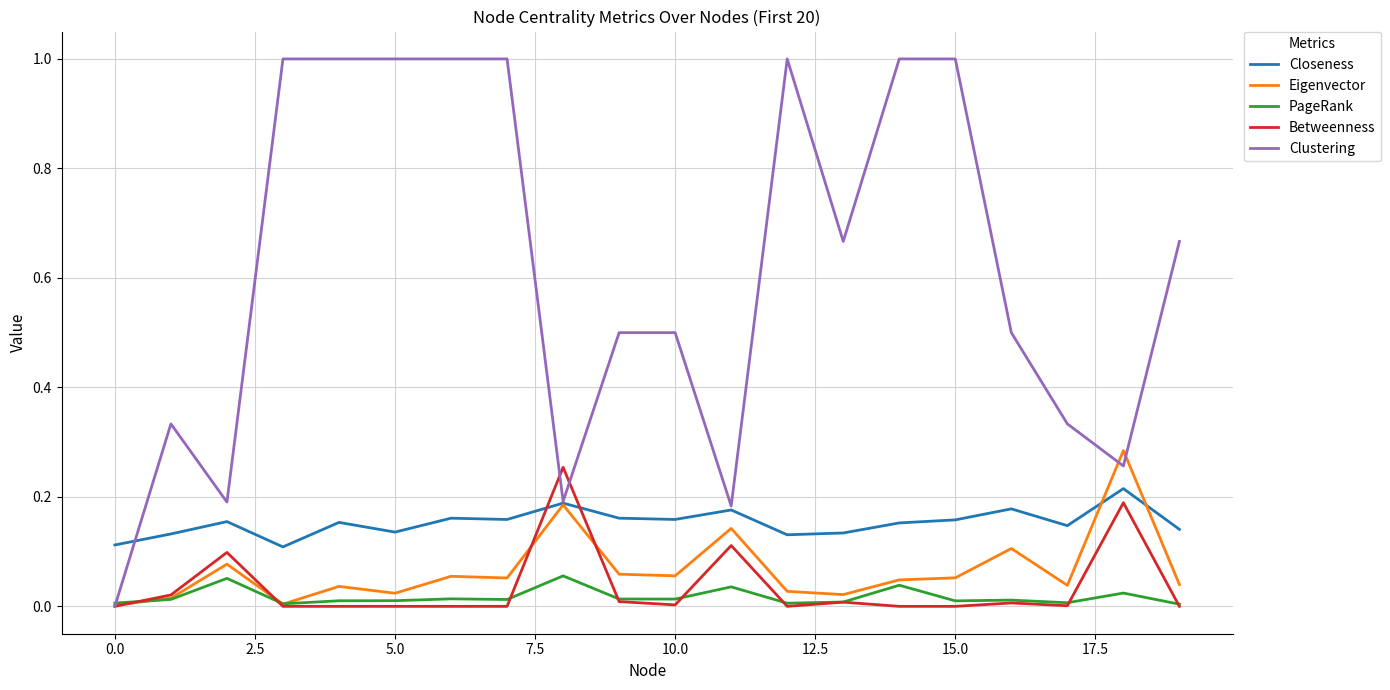

Which series has the largest range (max minus min)?

Clustering